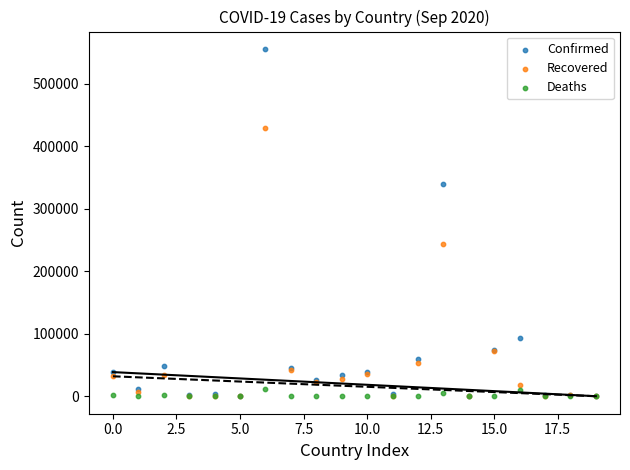

In the Recovered series, what Y value is closest to 214522?

243155